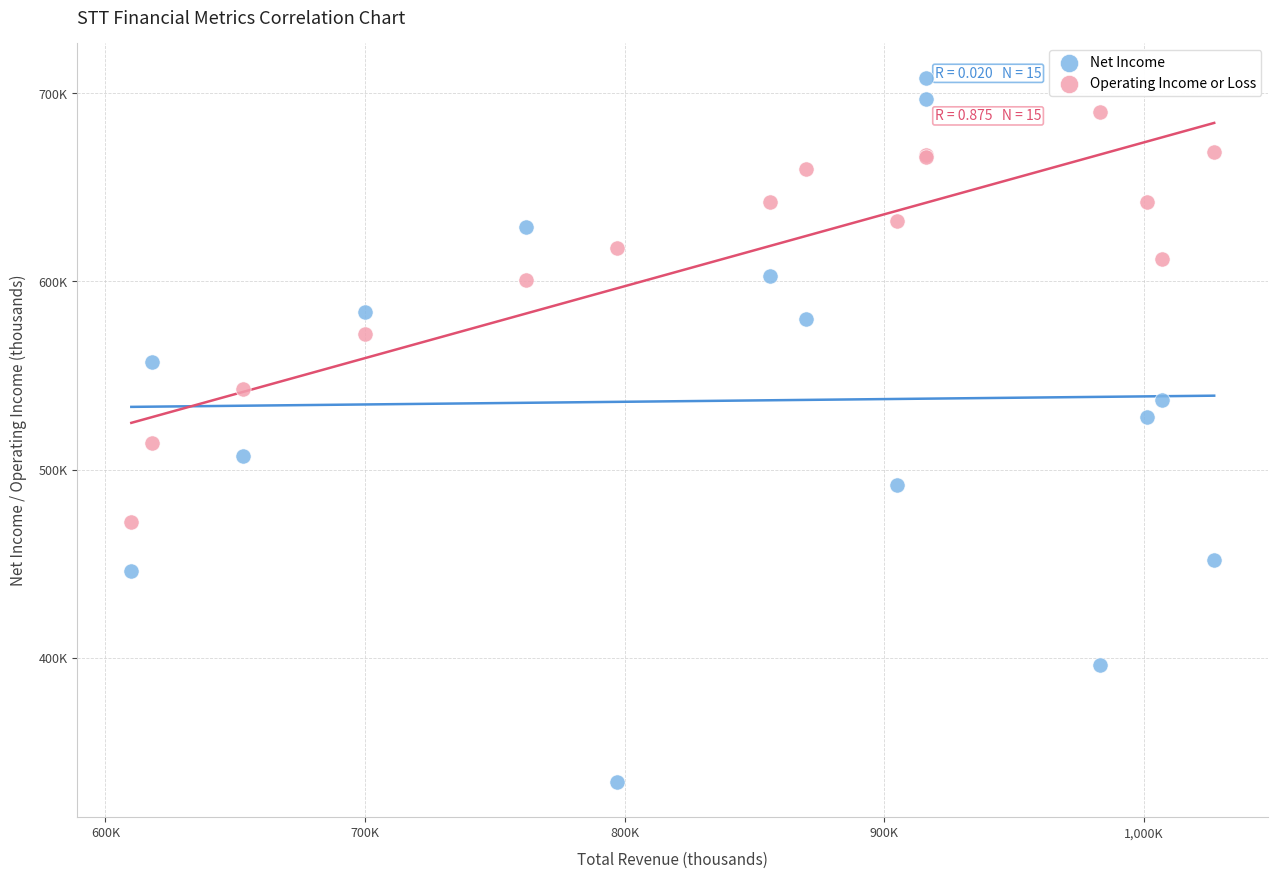

Which series contains the highest Y value?

Net Income